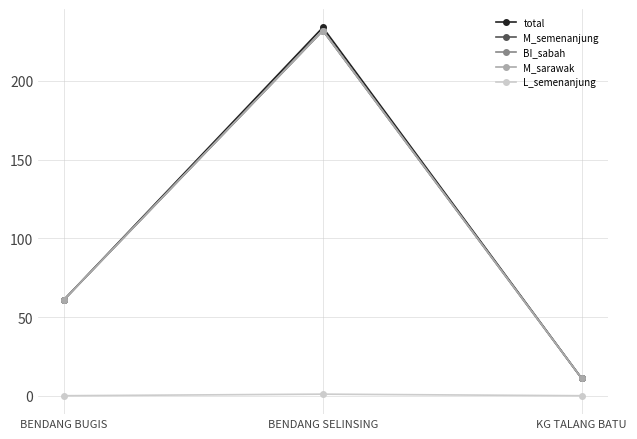

List the labels in order of L_semenanjung value, smallest first.

BENDANG BUGIS, KG TALANG BATU, BENDANG SELINSING